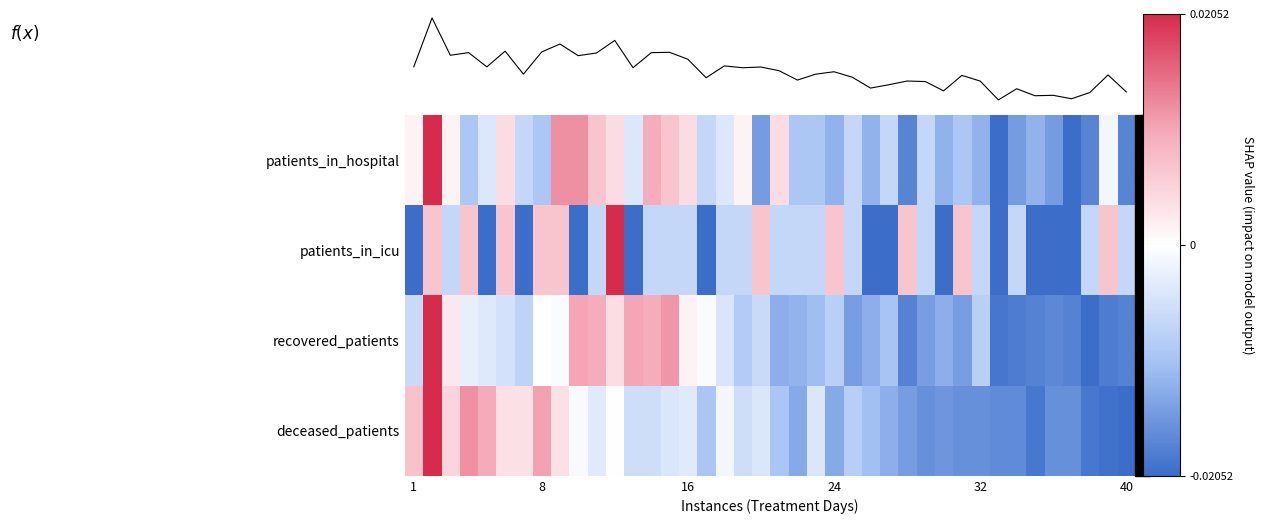

At which label is patients_in_hospital closest to 0?

1